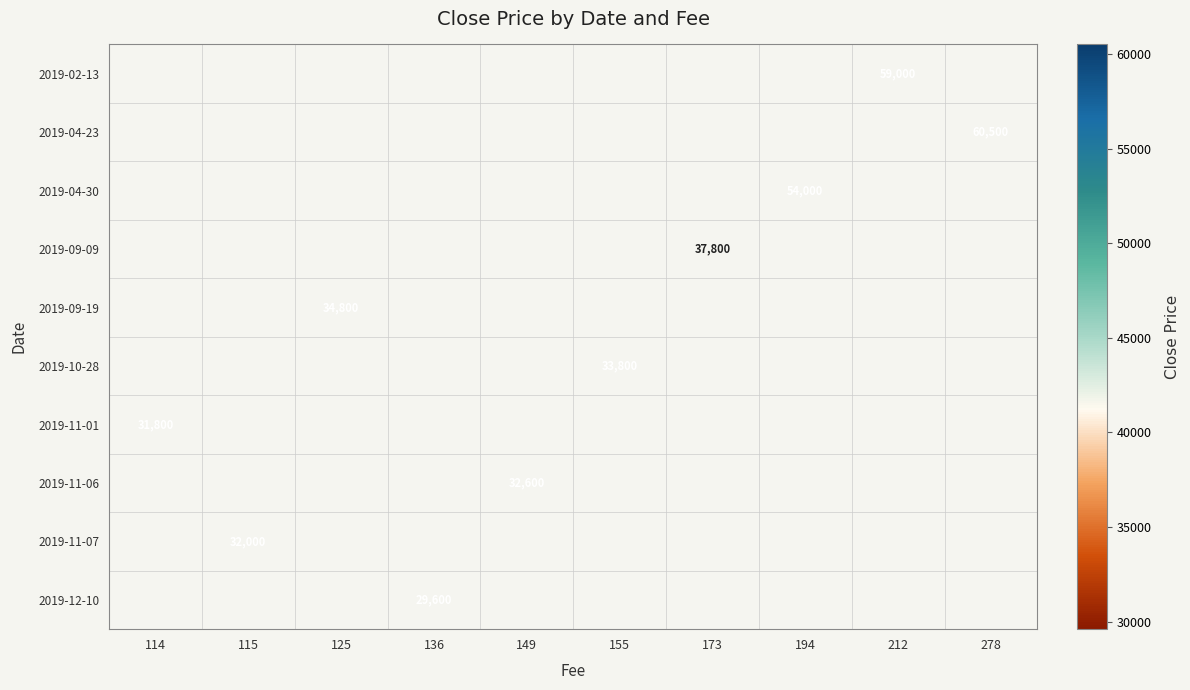

At which label does 2019-10-28 reach its minimum?

114